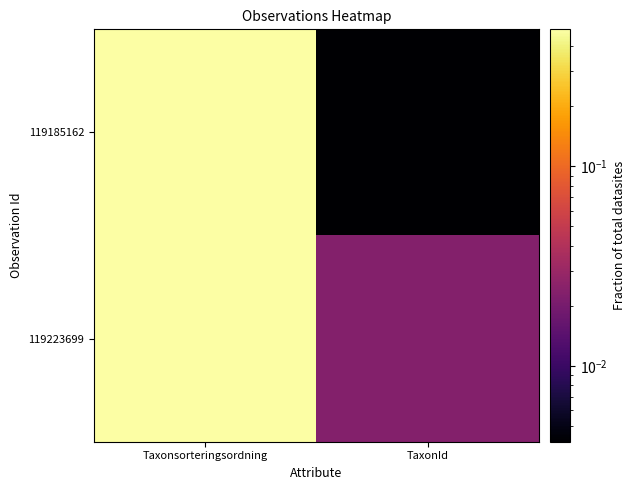

Reading left to right, what are all the values shown in this chart?

119185162: Taxonsorteringsordning=0.5	TaxonId=0.0
119223699: Taxonsorteringsordning=0.5	TaxonId=0.0